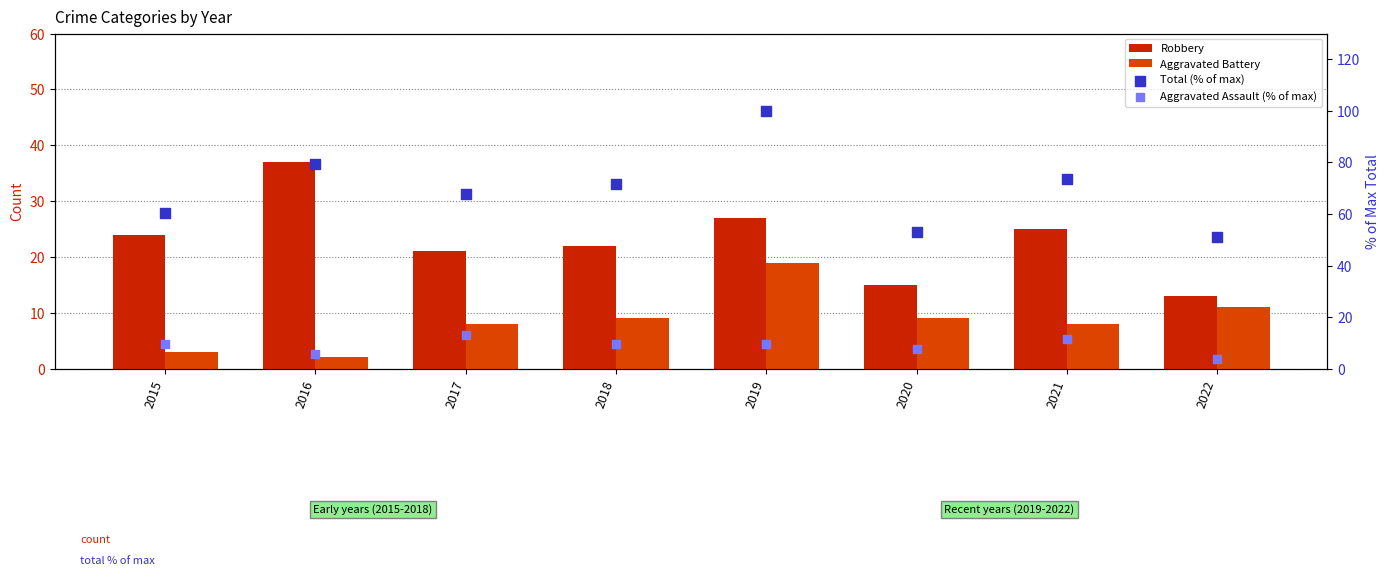

Which series has the largest total across all categories?

Total (% of max)